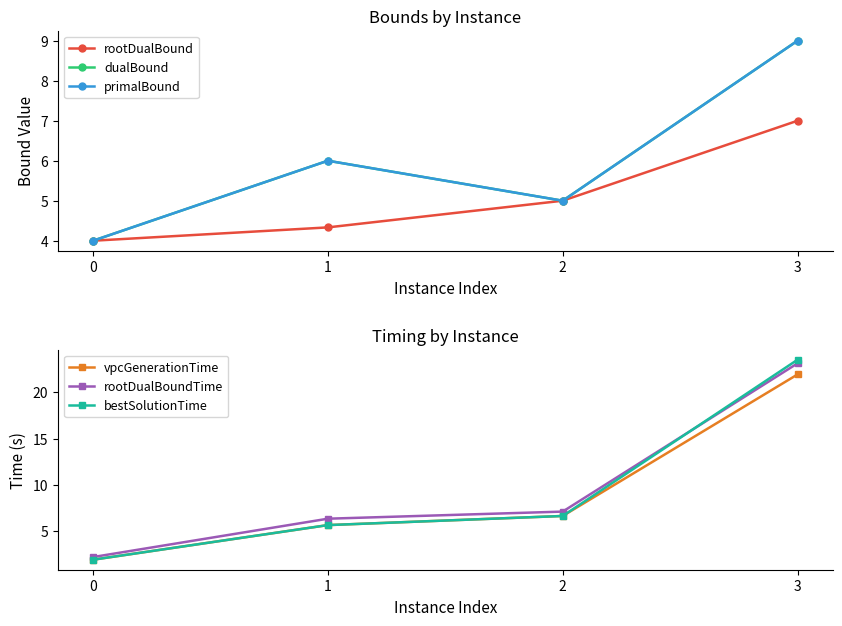

What are all the series names shown in the legend?

rootDualBound, dualBound, primalBound, vpcGenerationTime, rootDualBoundTime, bestSolutionTime